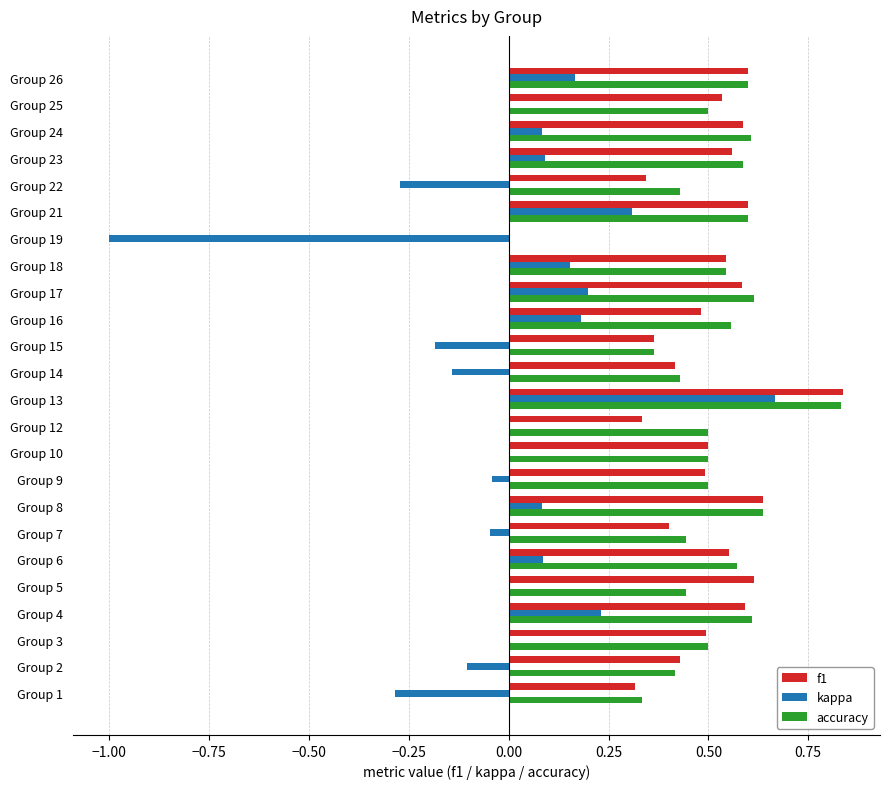

True or false: kappa has a value of -1.0 at Group 3.

False